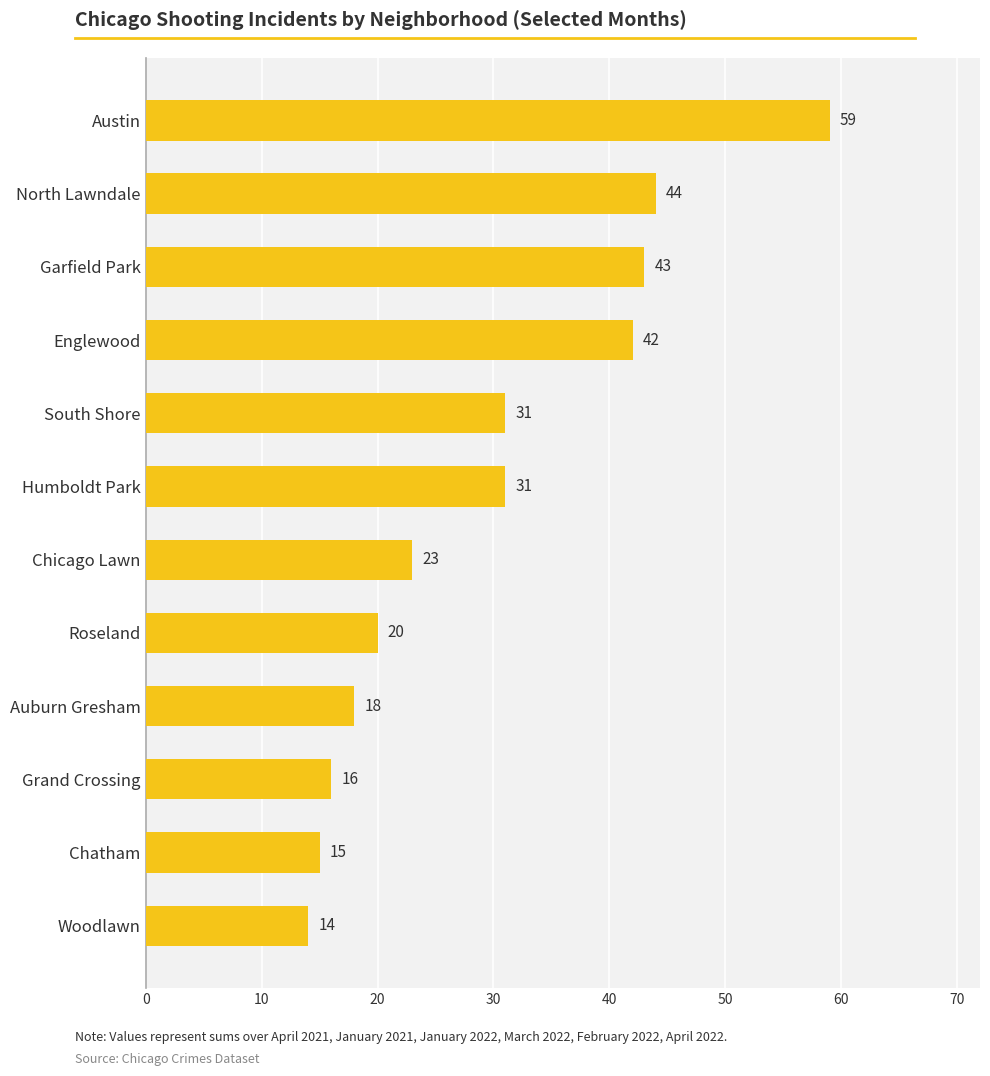

The value at Chicago Lawn is 23. True or false?

True